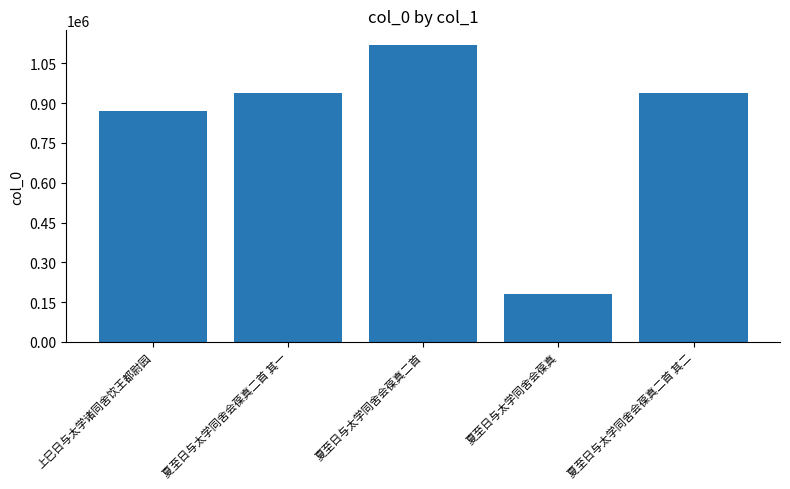

The value at 夏至日与太学同舍会葆真二首 is 267181. True or false?

False